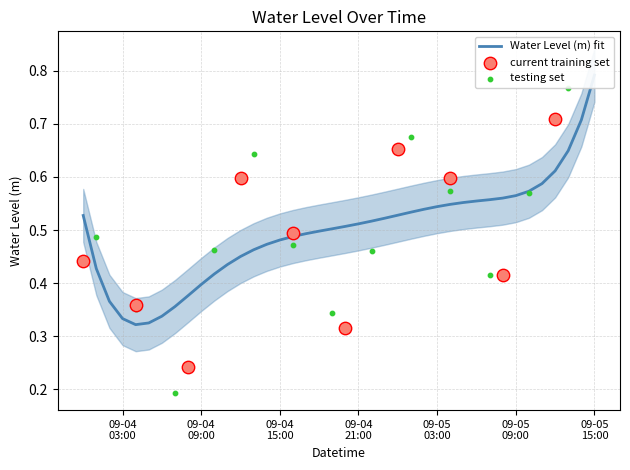

What is the change in value from 2023-09-04 09:00:00 to 2023-09-04 12:00:00?

+0.3